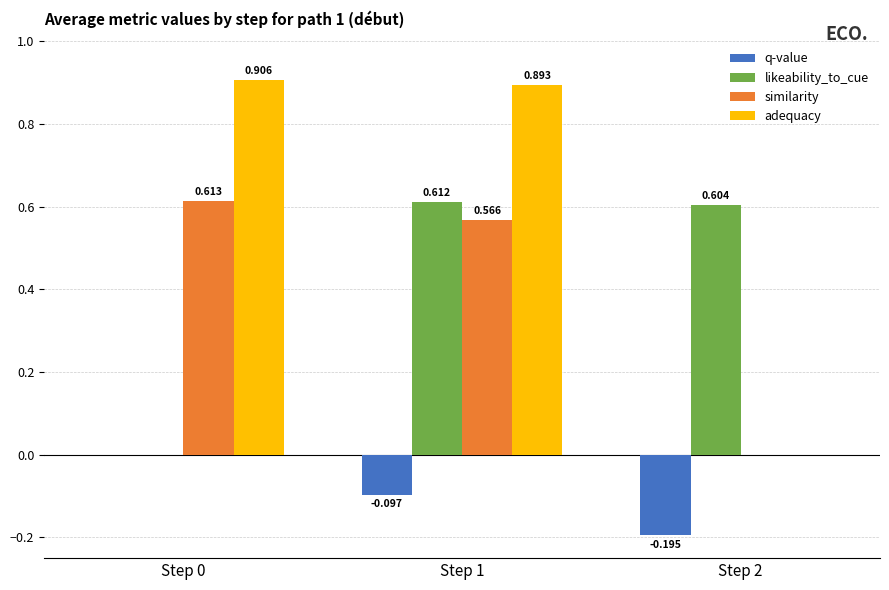

How many categories are shown in the chart?

3